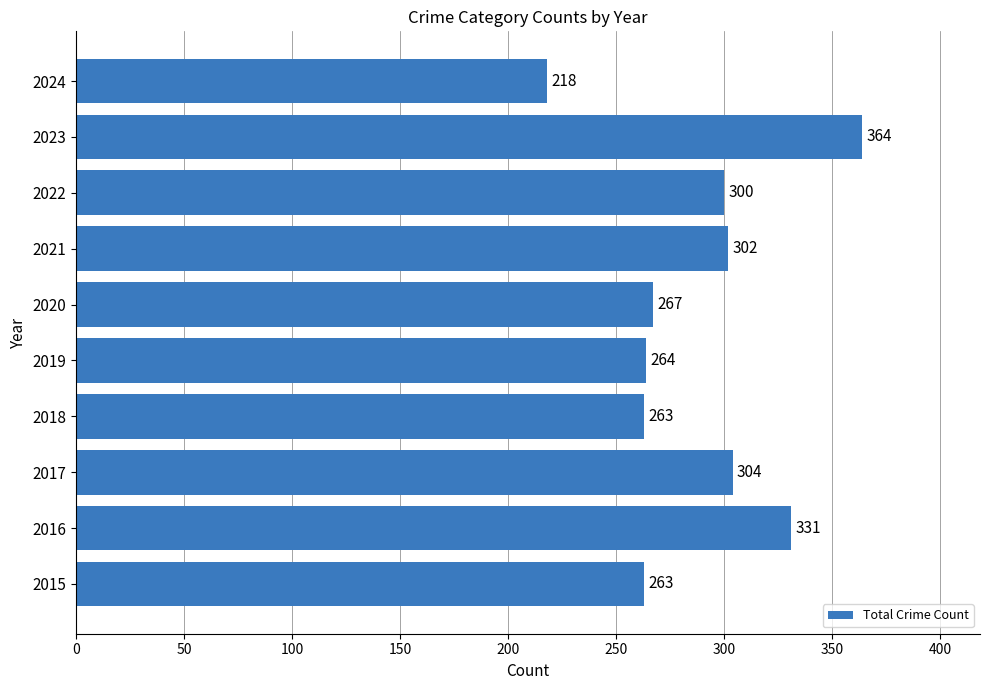

What is the sum of all values?

2876